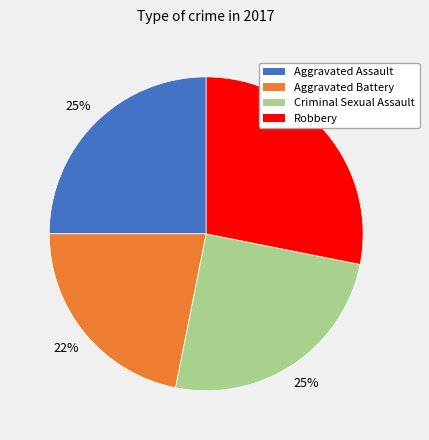

What is the ratio of the value at Criminal Sexual Assault to the value at Aggravated Battery?

1.1